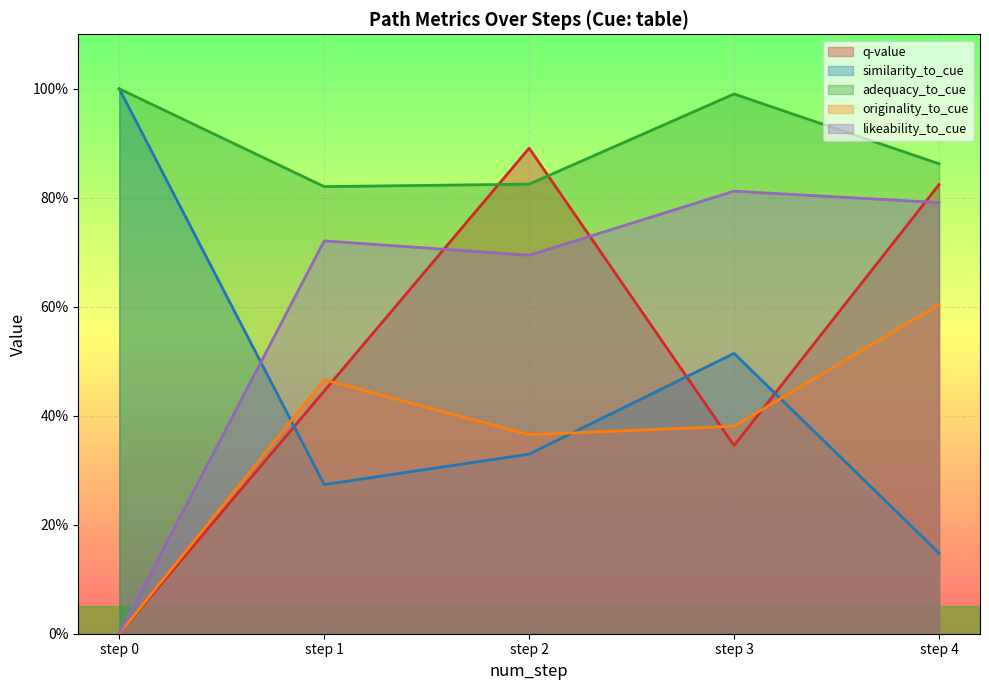

What are all the series names shown in the legend?

q-value, similarity_to_cue, adequacy_to_cue, originality_to_cue, likeability_to_cue